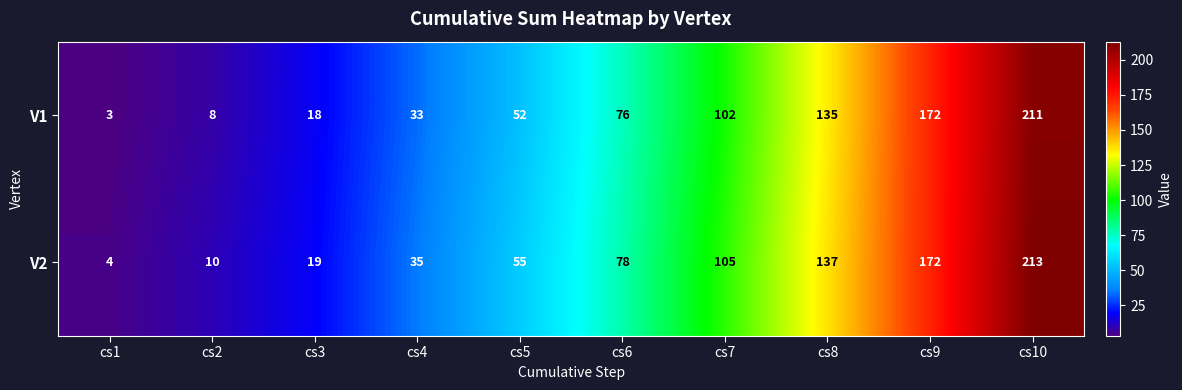

Which series has the largest range (max minus min)?

V2